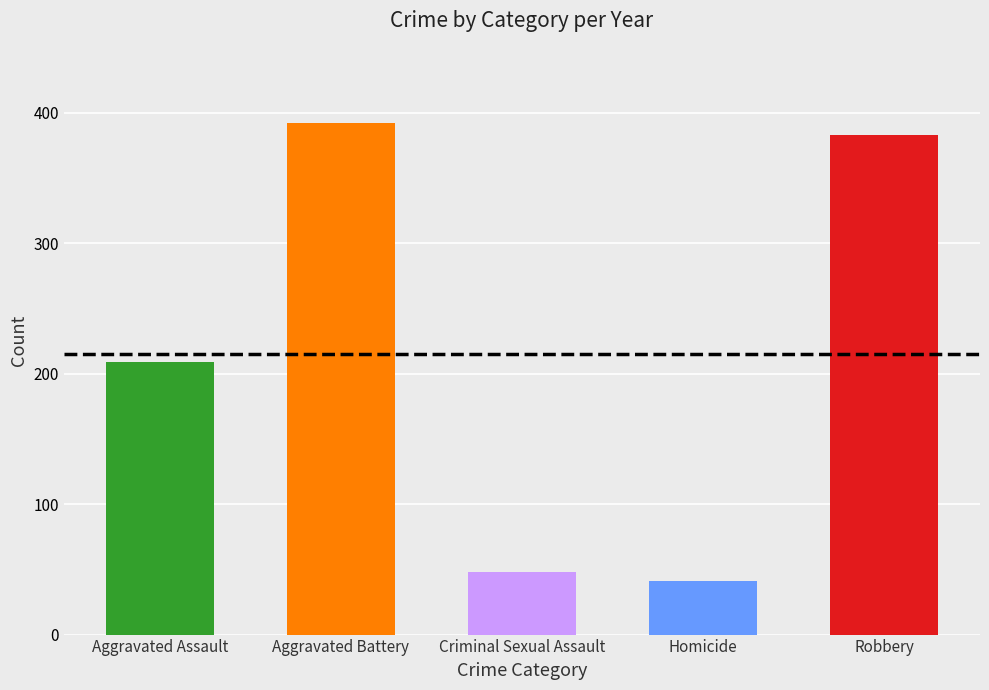

The Aggravated Battery series shows 84 at 2017. True or false?

False